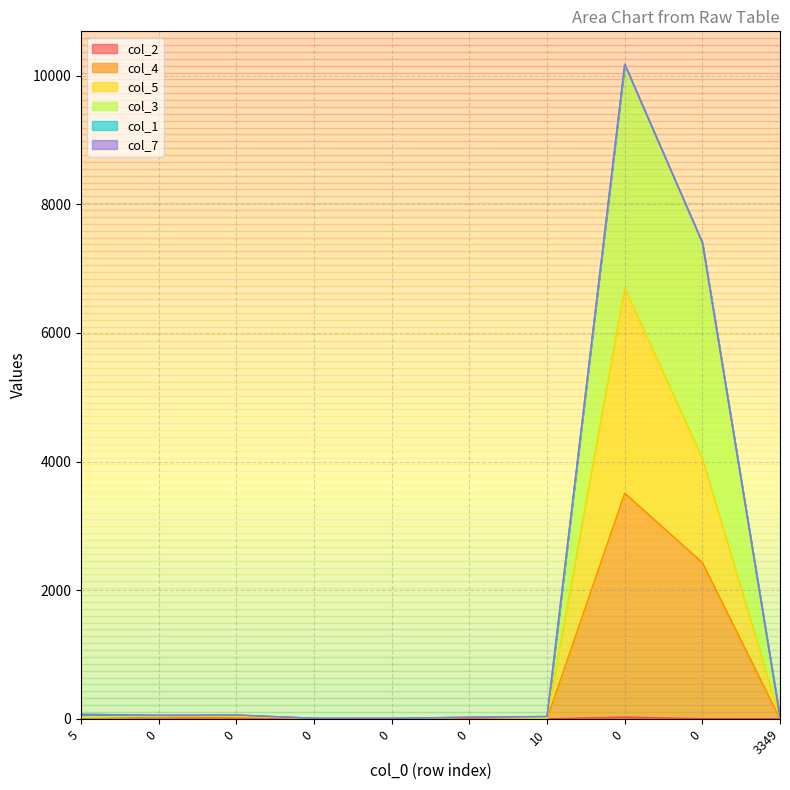

True or false: col_5 has more than 1 points higher than both neighbors.

True